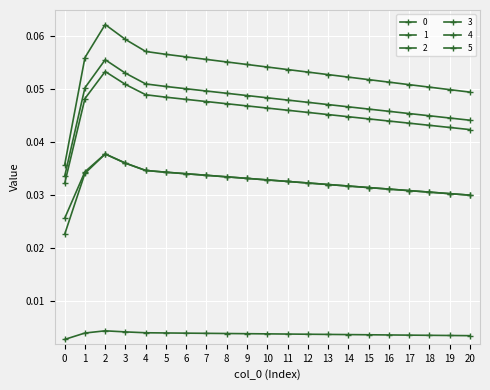

Is this an area chart (filled region under the line)?

No